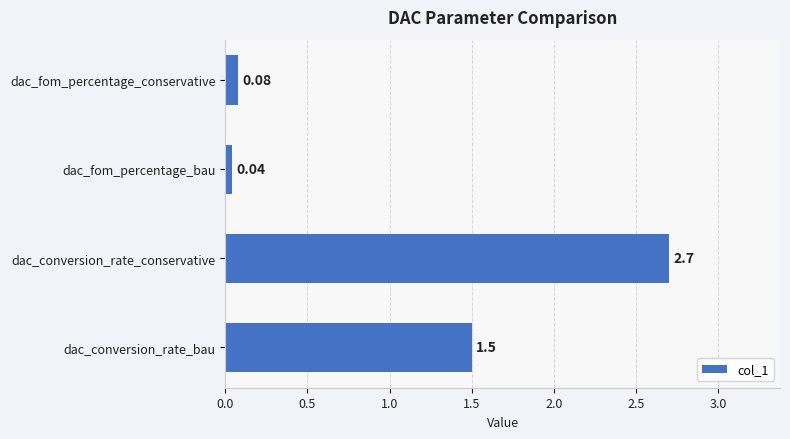

What is the maximum value shown in the chart?

2.7